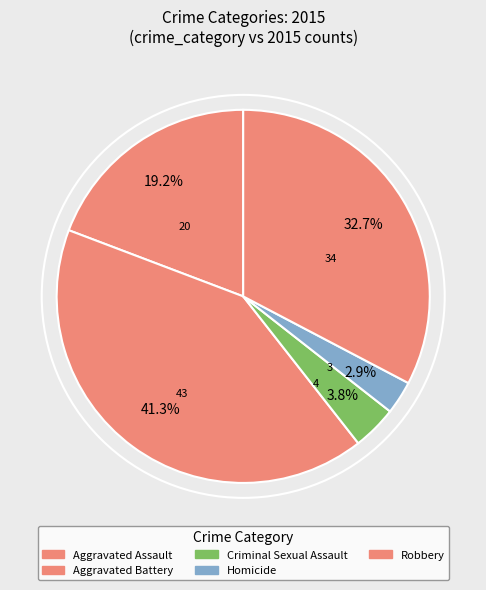

True or false: Aggravated Assault accounts for 19% of the total.

True